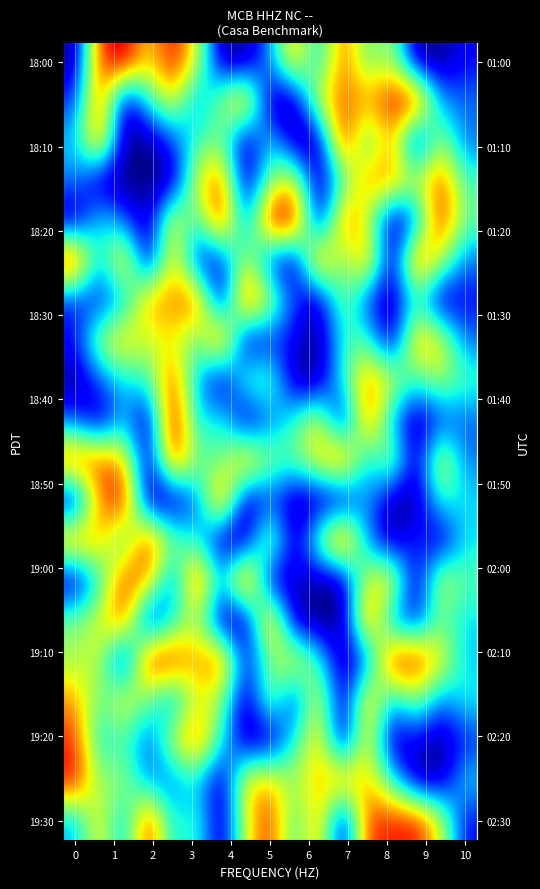

Which series has the largest range (max minus min)?

18:00